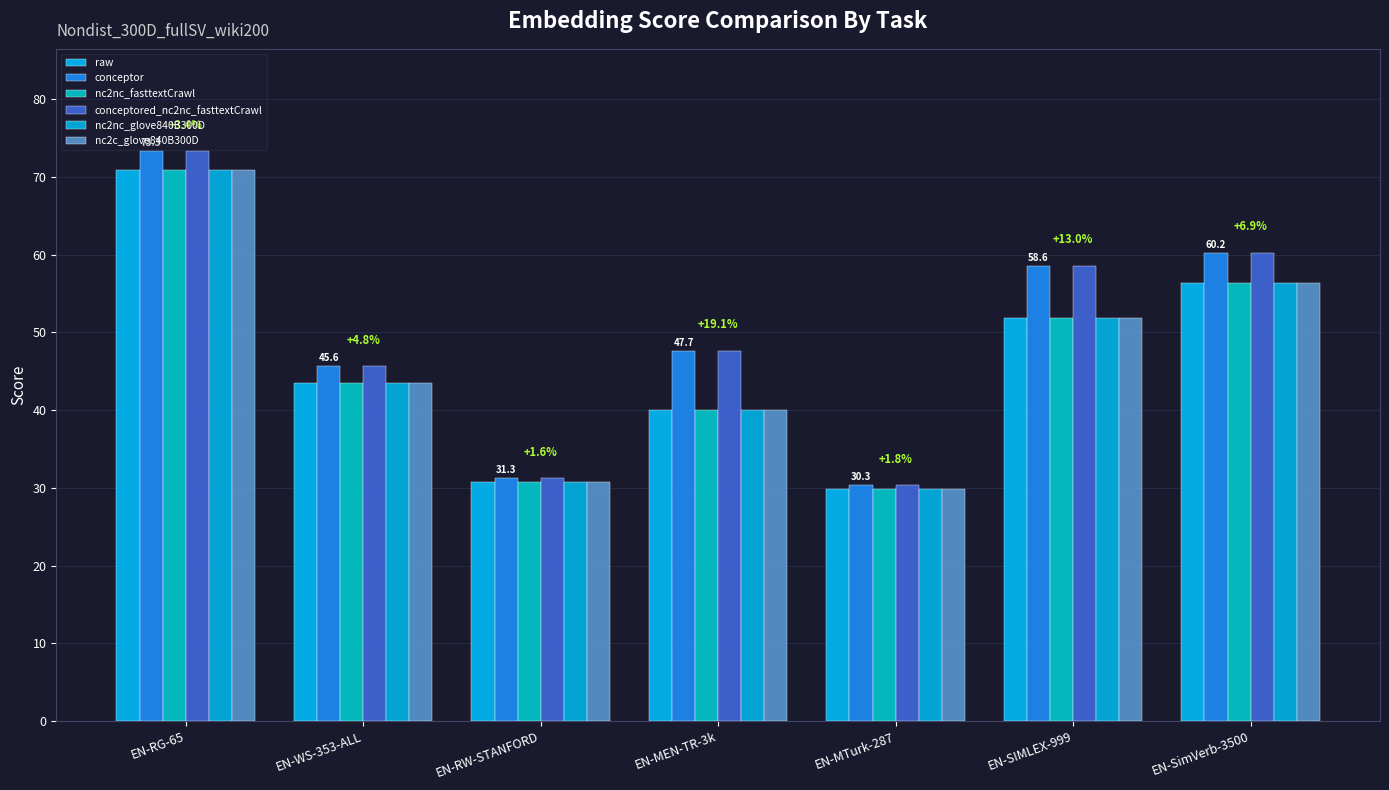

The value of conceptored_nc2nc_fasttextCrawl at EN-SIMLEX-999 is 58.6. True or false?

True